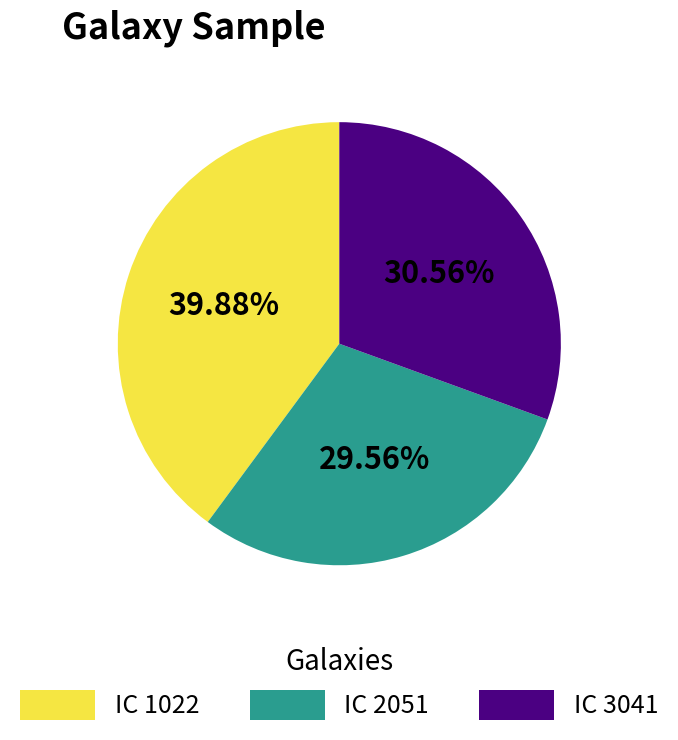

Is there a majority slice in this chart?

No